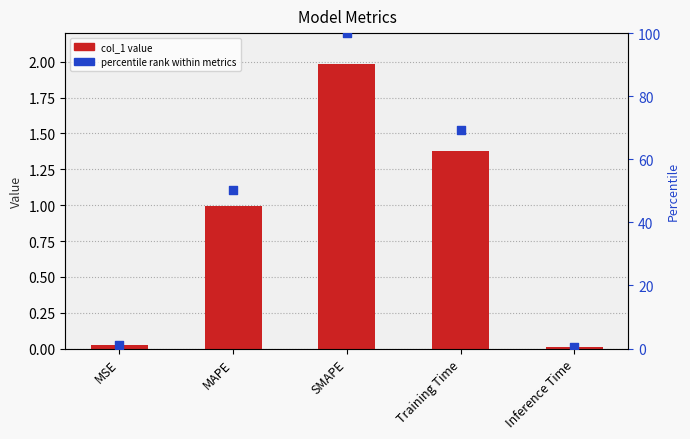

Which series contains the lowest Y value?

col_1